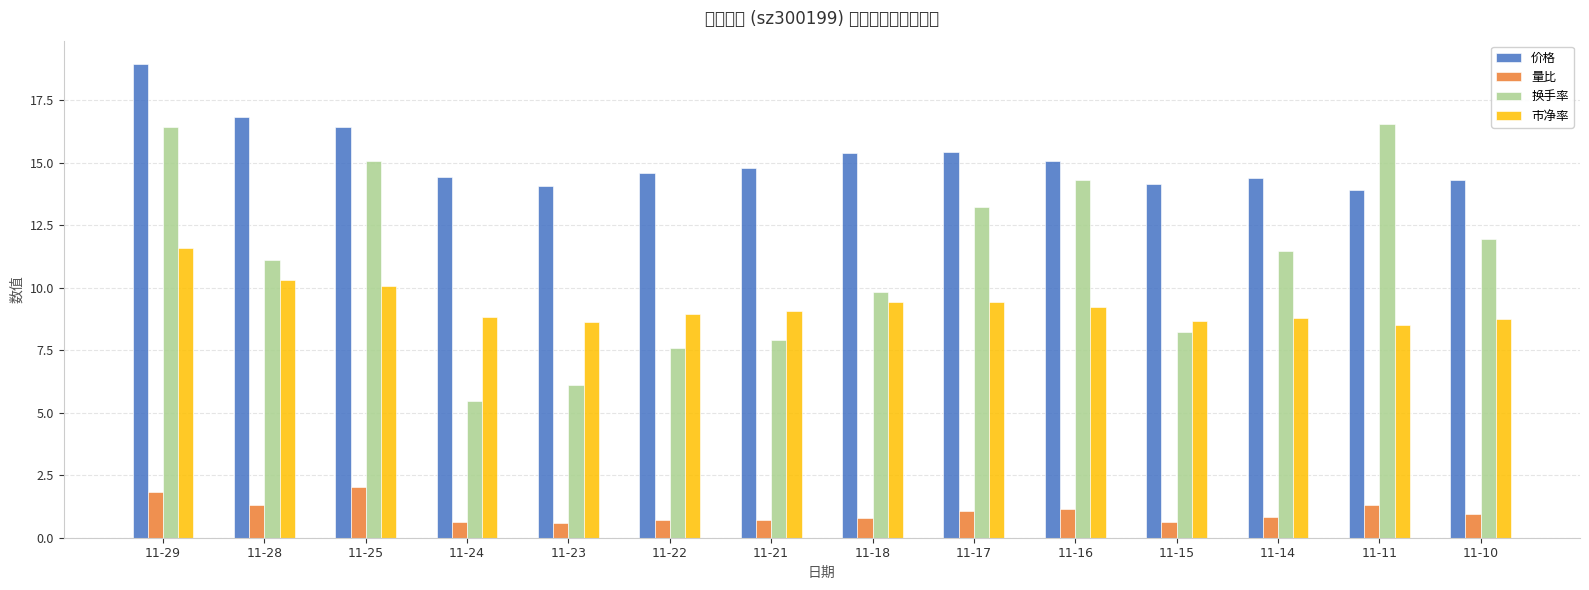

What is the difference between the 量比 values at 11-17 and 11-10?

0.1